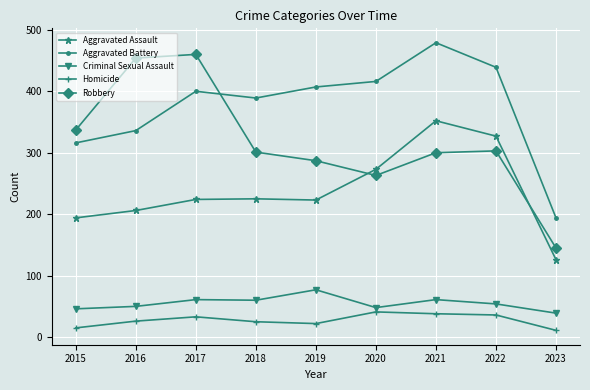

How many interior local valleys does the Aggravated Battery series have?

1